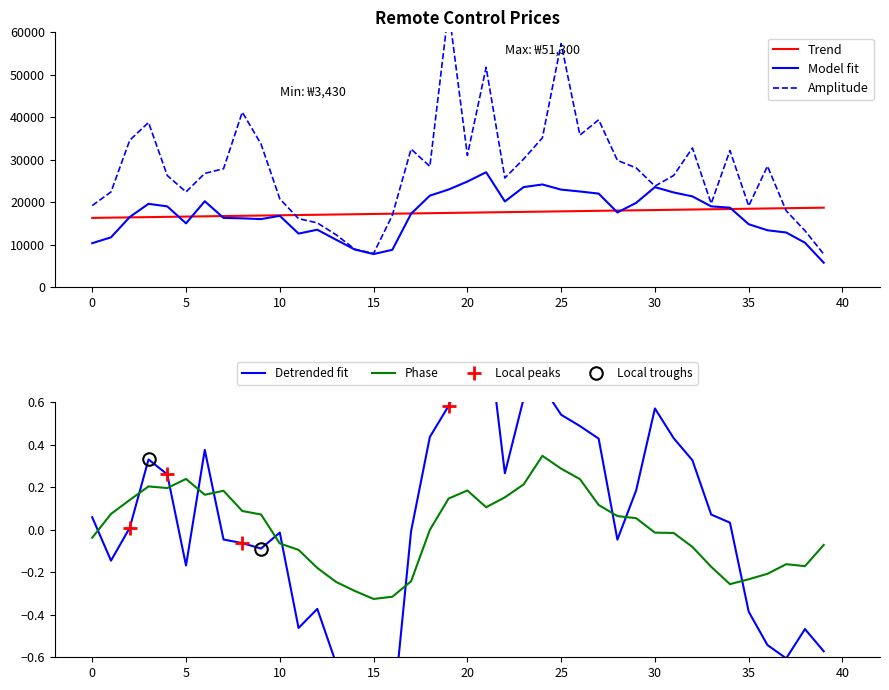

How many lines are shown in the chart?

5